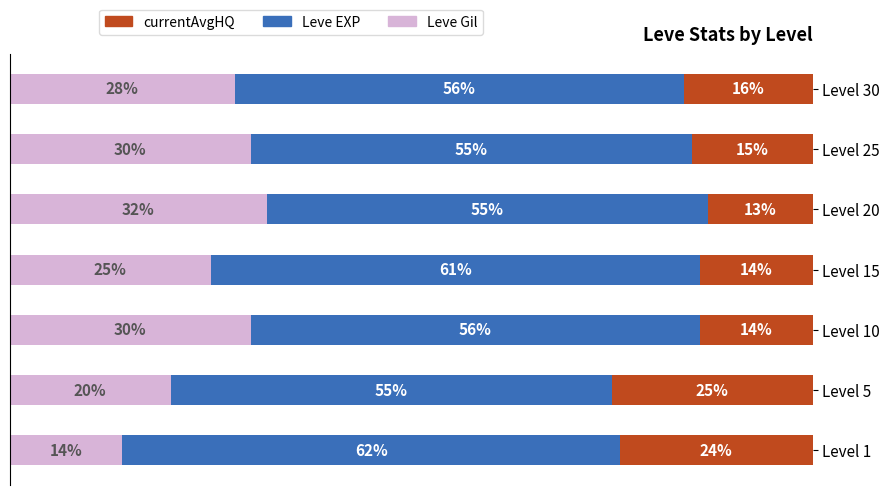

Which category has the lowest value in the Leve Gil series?

Level 1